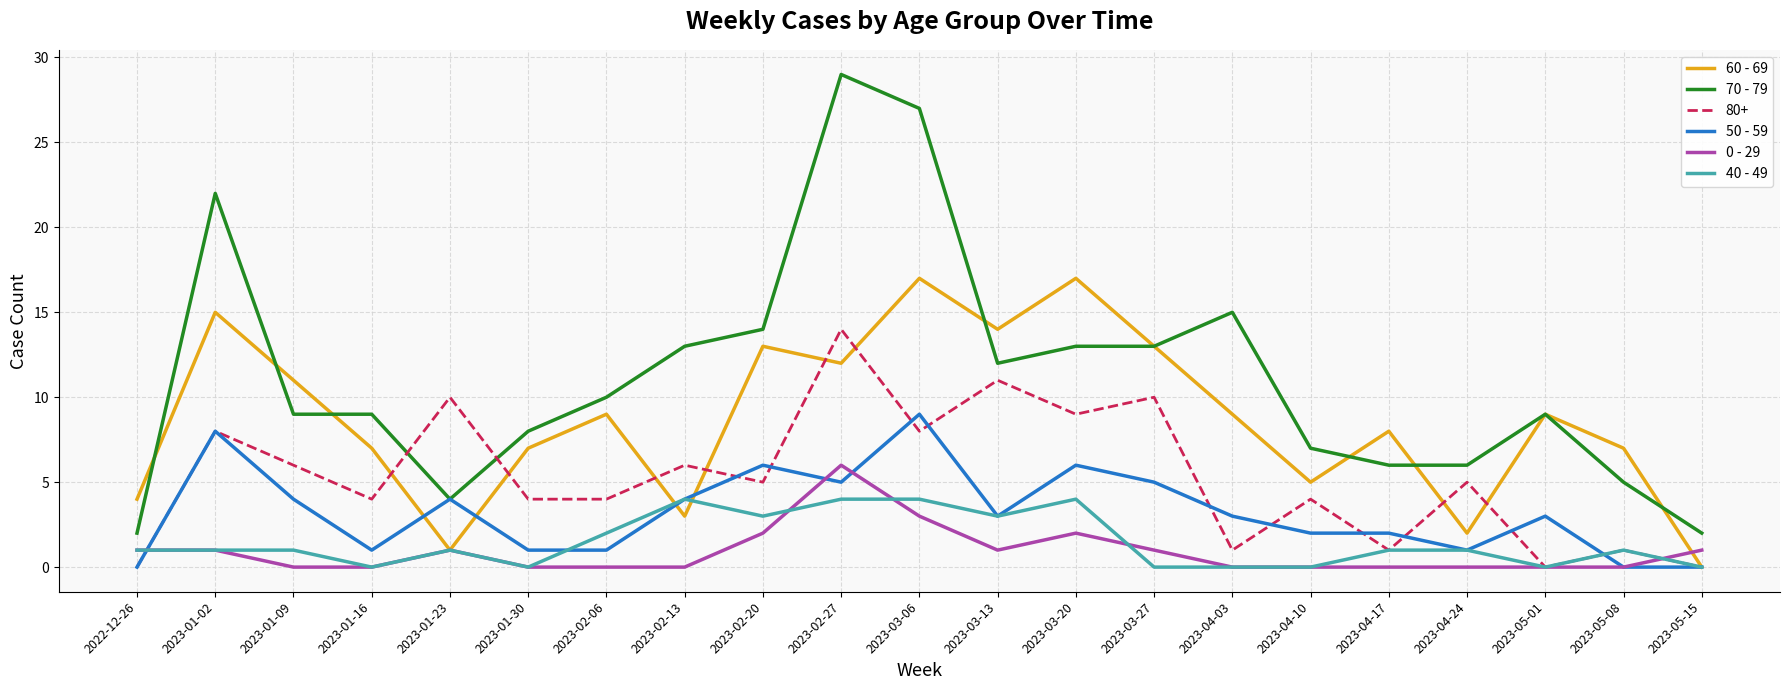

Where is the first local minimum for 60 - 69?

2023-01-23